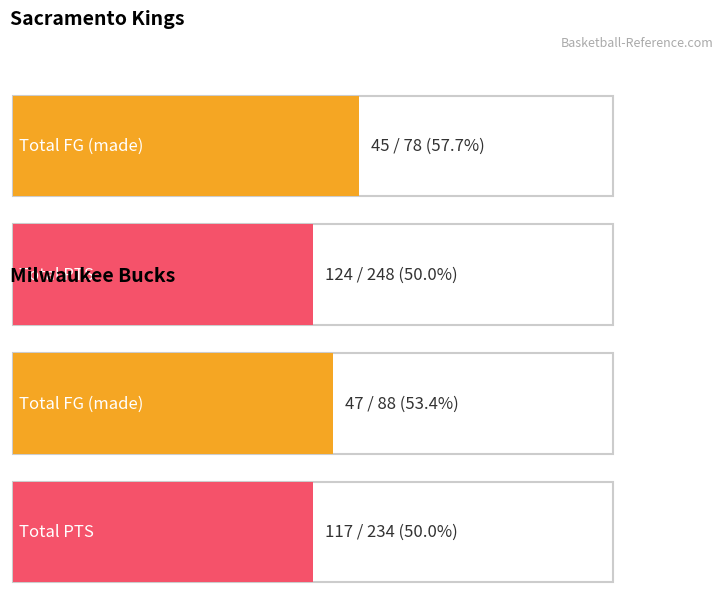

Which series has the widest spread of values?

PTS